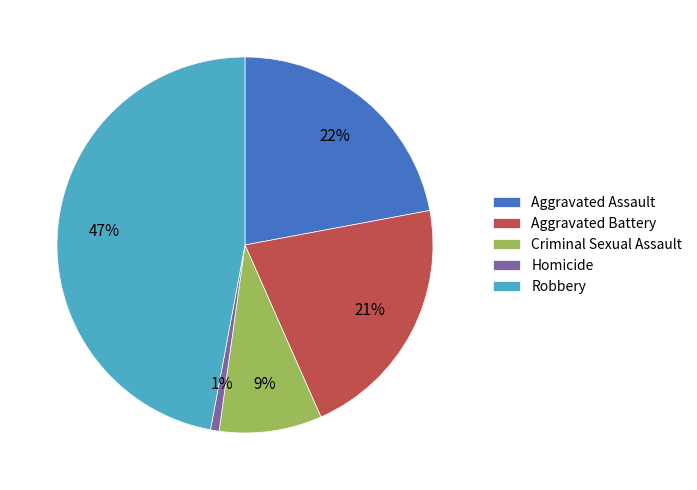

What is the smallest slice in the pie chart?

Homicide